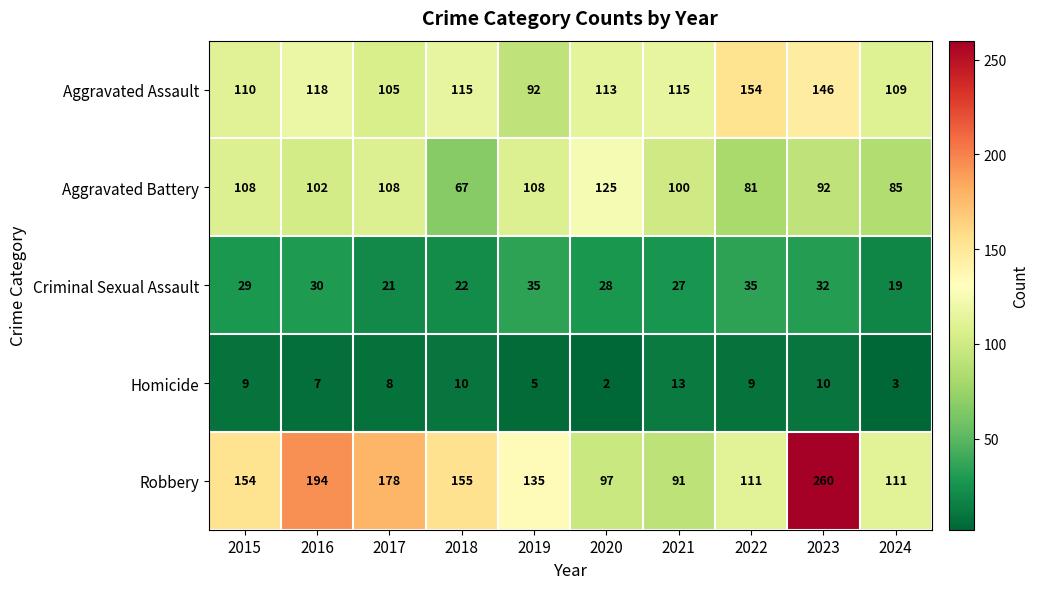

At which label is Aggravated Assault closest to 123?

2016